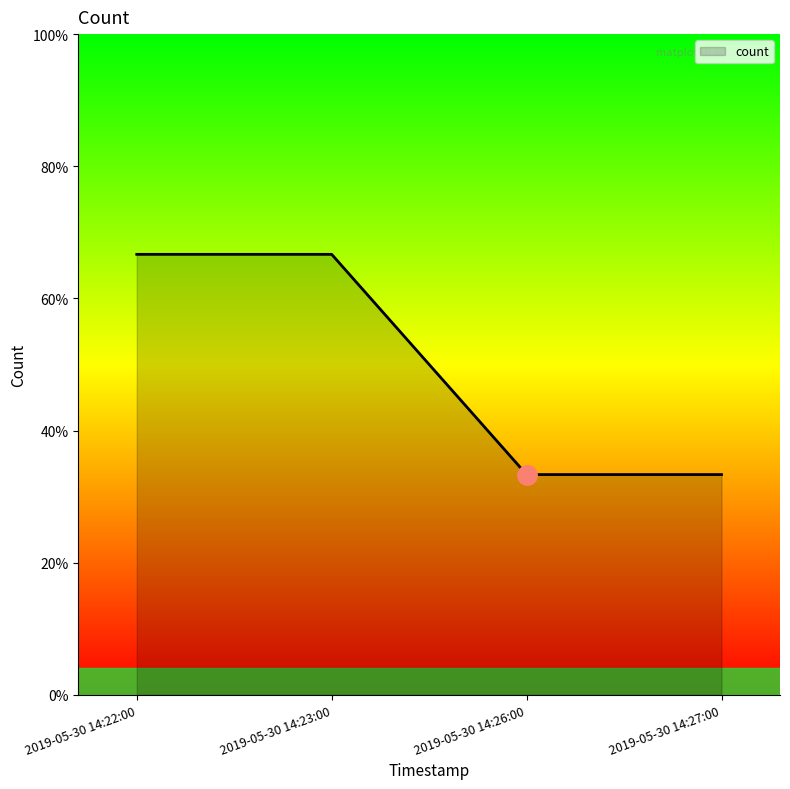

What is the ratio of the value at 2019-05-30 14:22:00 to the value at 2019-05-30 14:27:00?

2.0